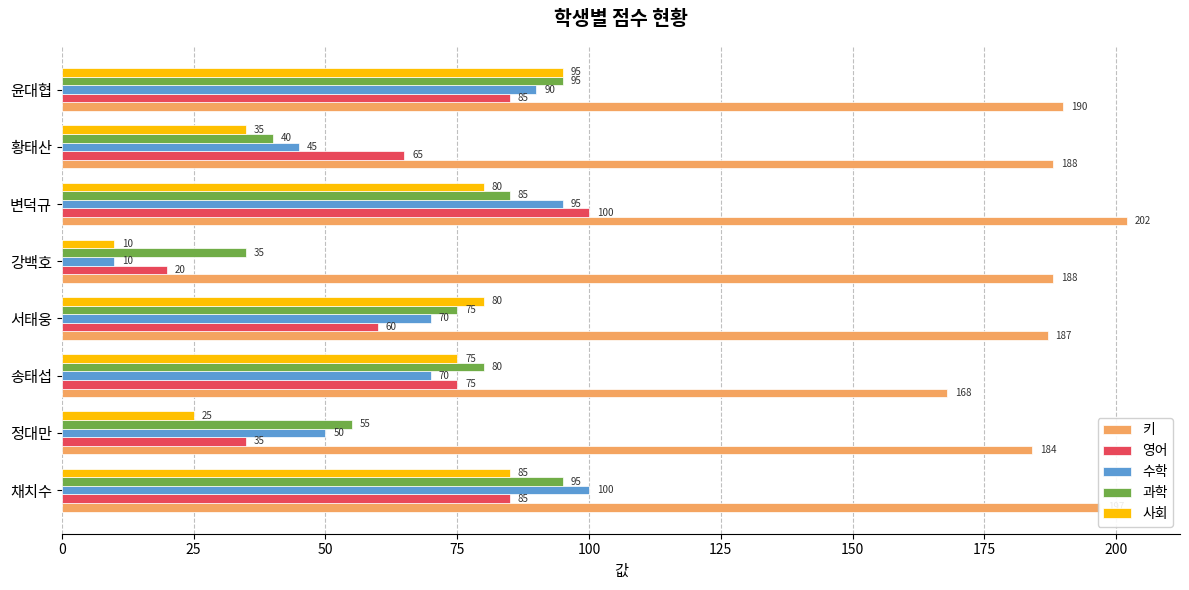

Where is 영어 nearest to the value 60?

서태웅